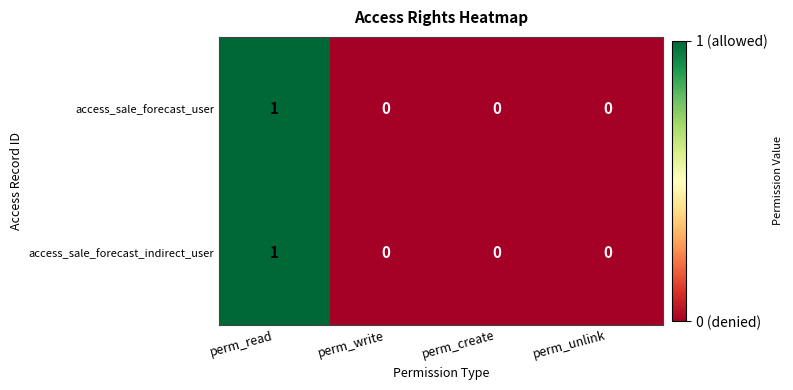

Count the access_sale_forecast_user values in the range 0 to 1.

4